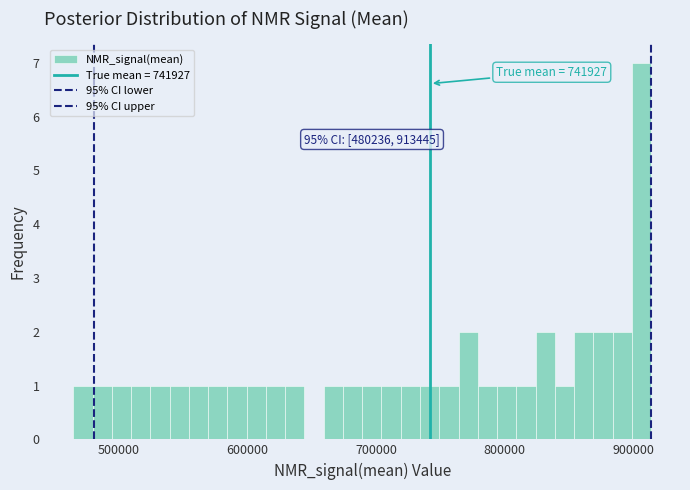

Around what value on the x-axis is the tallest bar? Give the approximate position of its centre, as read against the axis.

910000